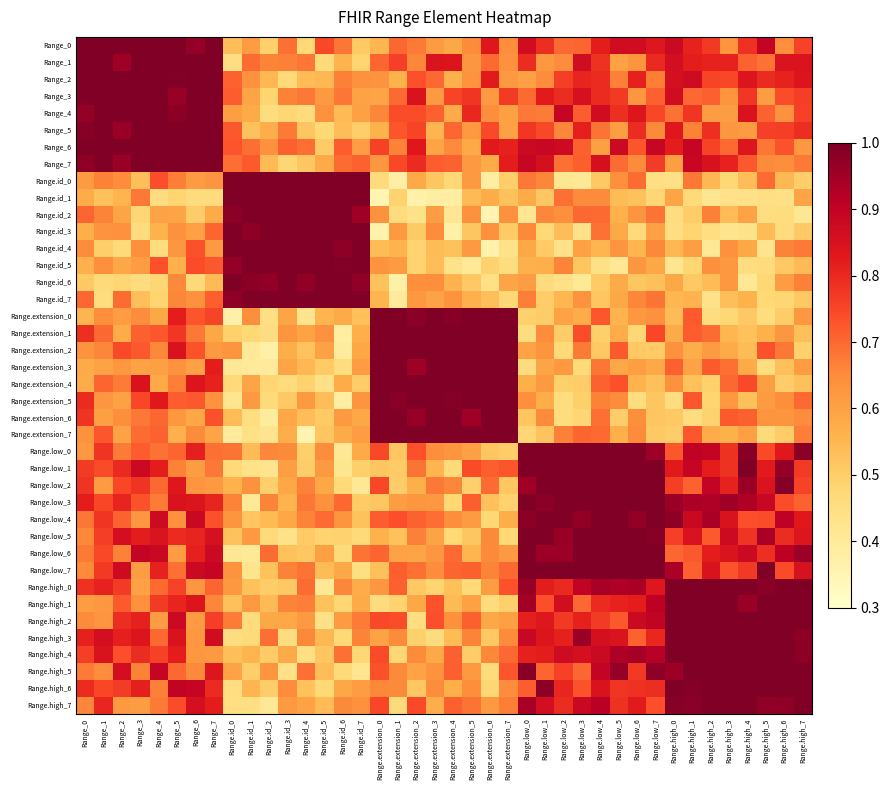

How many series are shown in this chart?

40